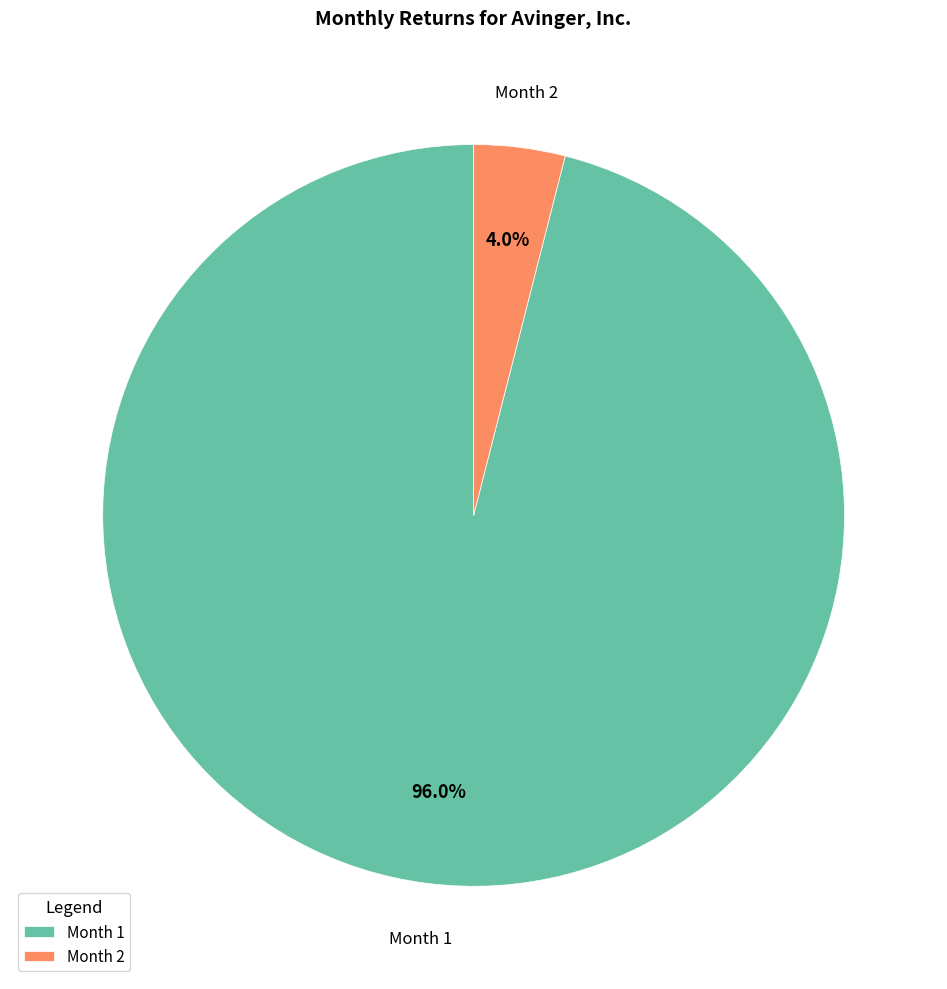

To the nearest percent, what is the average slice percentage?

50%